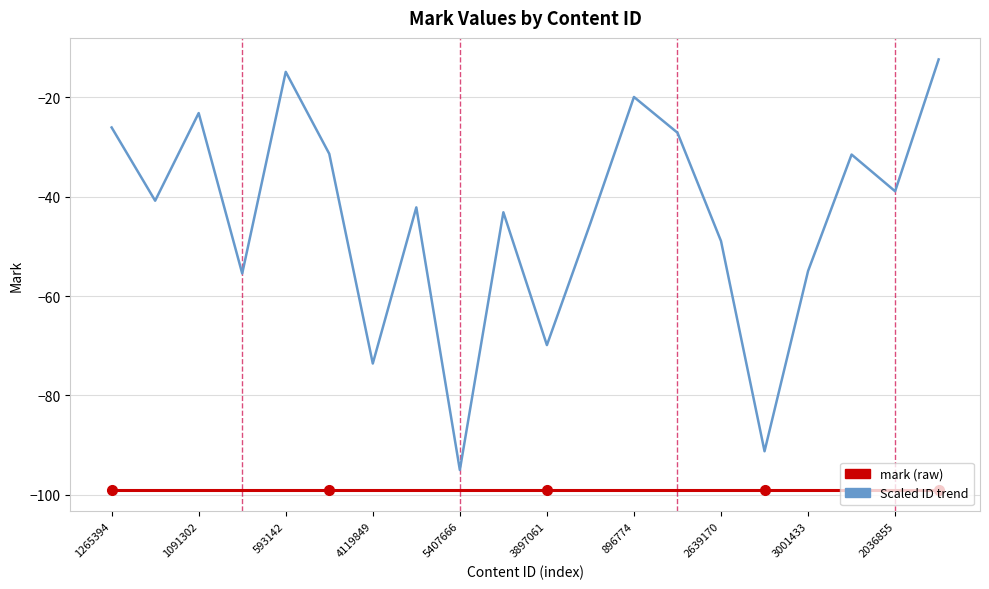

What is the greatest value displayed?

-12.4